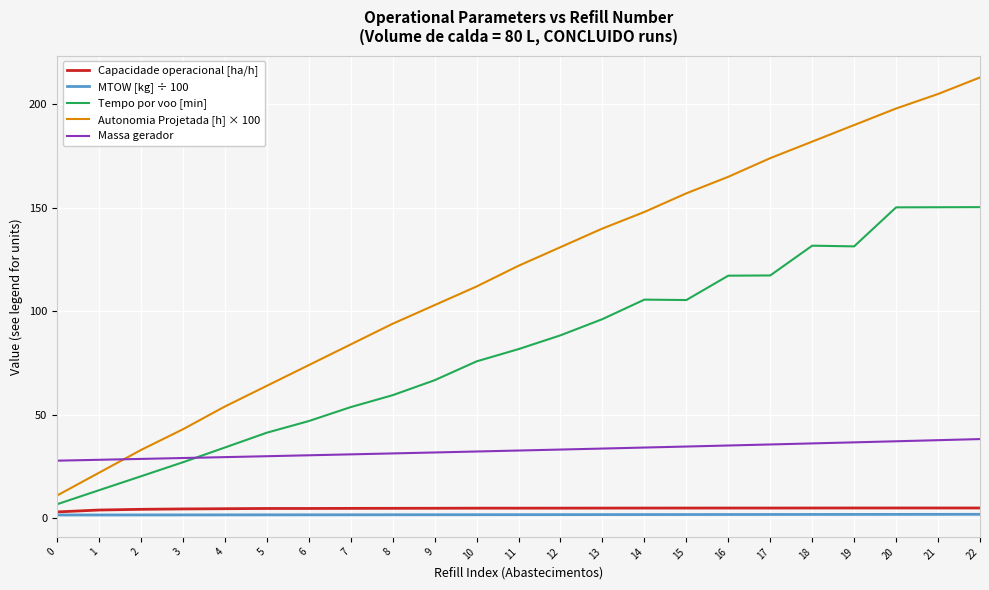

What are all the series names shown in the legend?

Capacidade operacional [ha/h], MTOW [kg] ÷ 100, Tempo por voo [min], Autonomia Projetada [h] × 100, Massa gerador